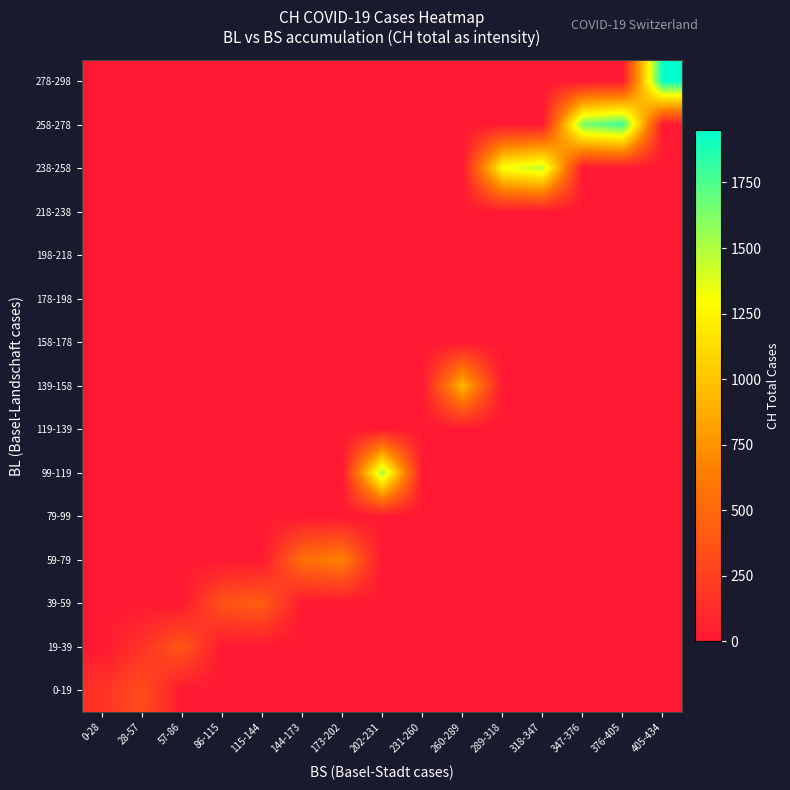

List the series in order of their peak value, highest first.

278-298, 258-278, 99-119, 238-258, 139-158, 59-79, 39-59, 19-39, 0-19, 79-99, 119-139, 158-178, 178-198, 198-218, 218-238